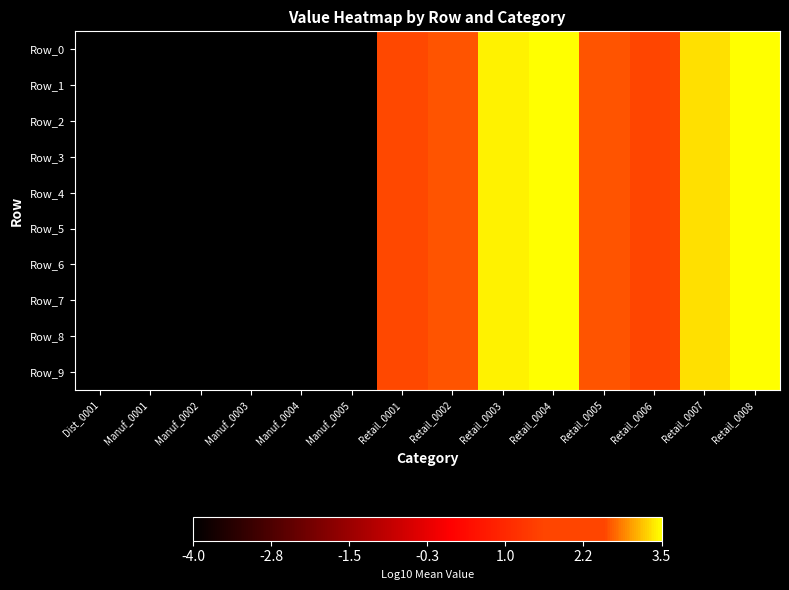

At Manuf_0001, list the series in order from largest to smallest.

Row_0, Row_1, Row_2, Row_3, Row_4, Row_5, Row_6, Row_7, Row_8, Row_9